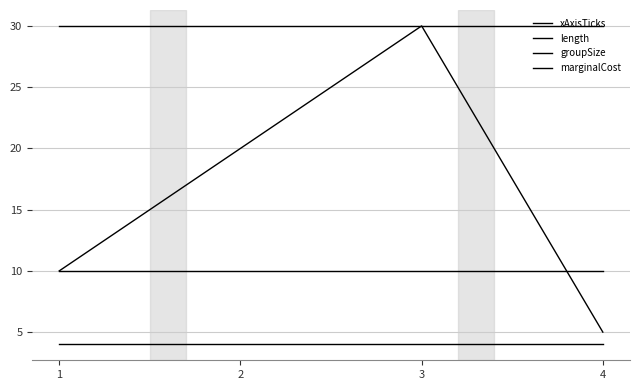

Does the chart display data point markers on the line(s)?

No